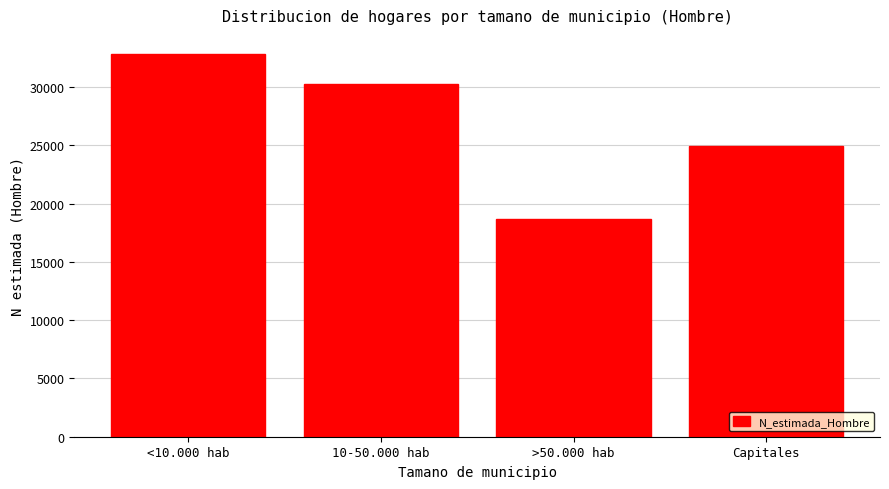

Reading left to right, extract all data points from this chart.

32843	30240	18716	24950